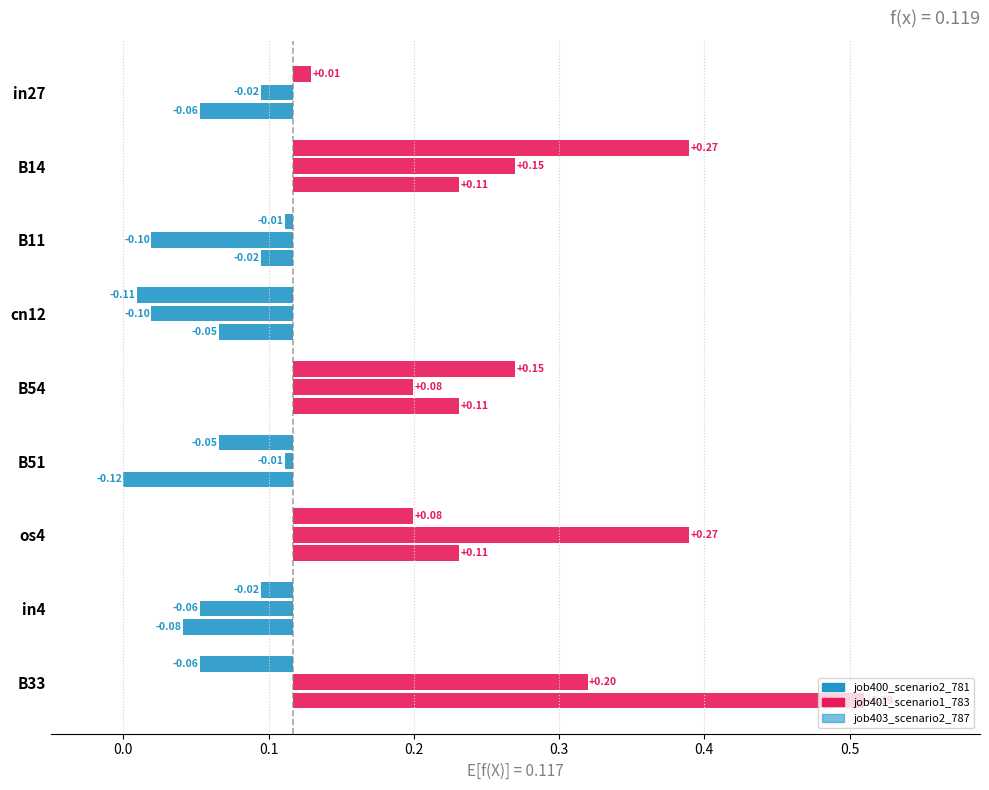

What are all the series names shown in the legend?

job401_scenario1_783, job403_scenario2_787, job400_scenario2_781